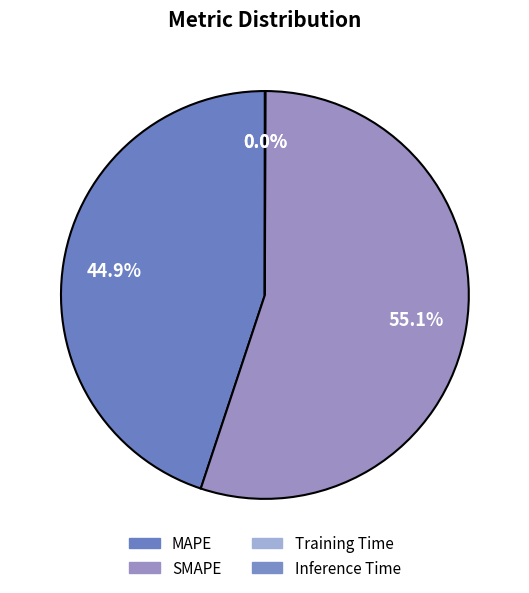

To the nearest percent, what is the combined percentage of MAPE and SMAPE?

100%